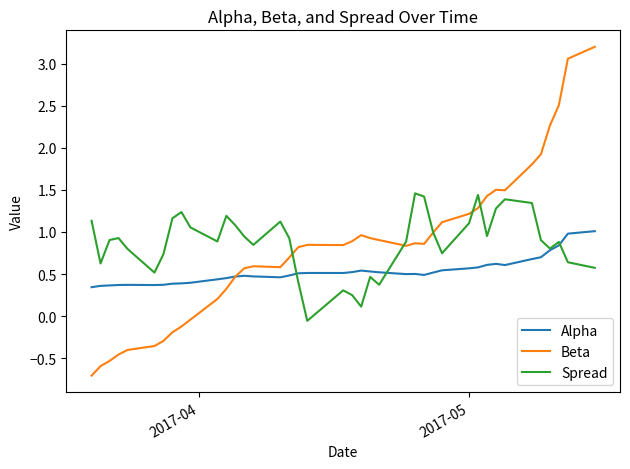

What is the highest value of the Spread series?

1.5